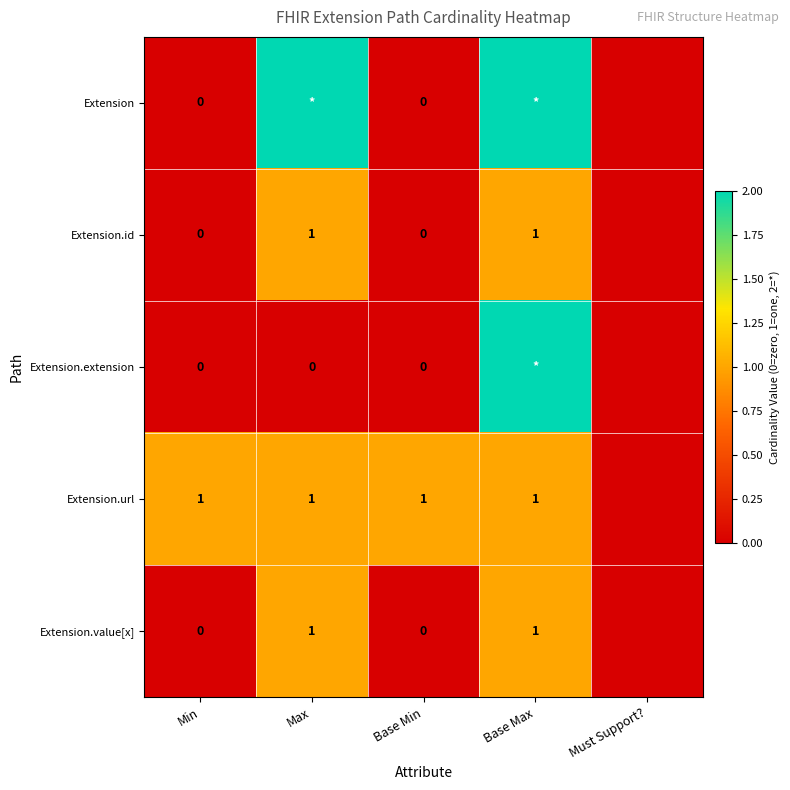

The value of Extension.url at Min is 1. True or false?

True